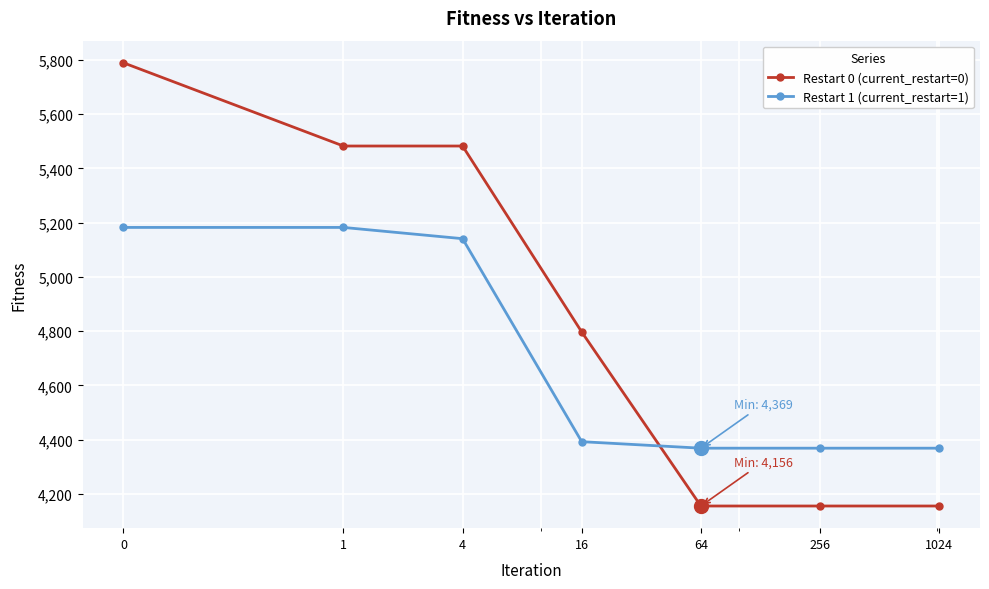

Rank the series by their maximum value, from lowest to highest.

Restart 1 (current_restart=1), Restart 0 (current_restart=0)